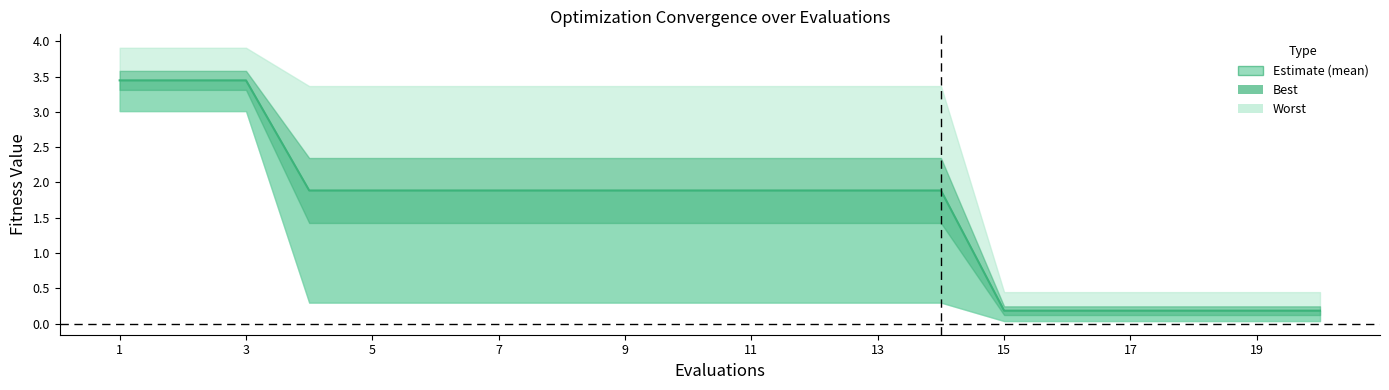

What is the average value?

1.6